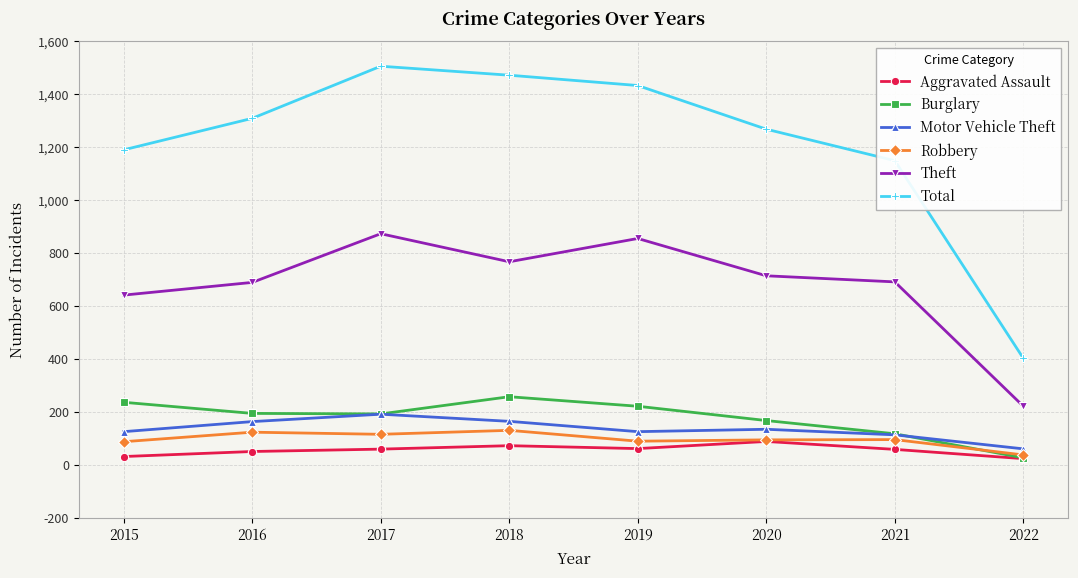

What is the approximate value of Motor Vehicle Theft at 2017, to the nearest 5?

190